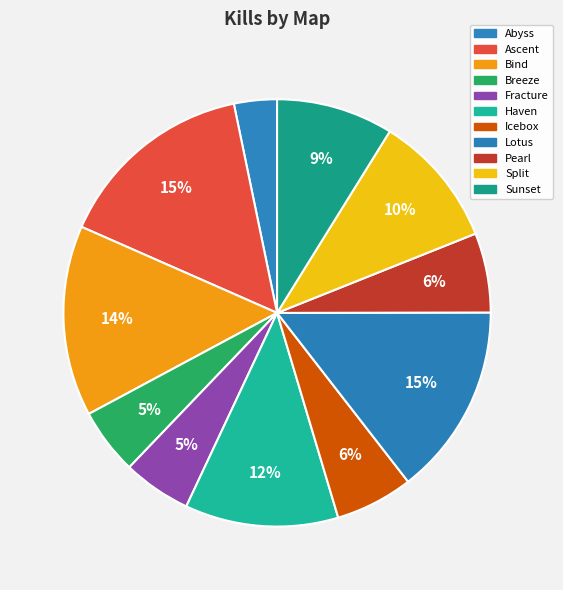

What percentage is the Lotus slice, to the nearest percent?

15%